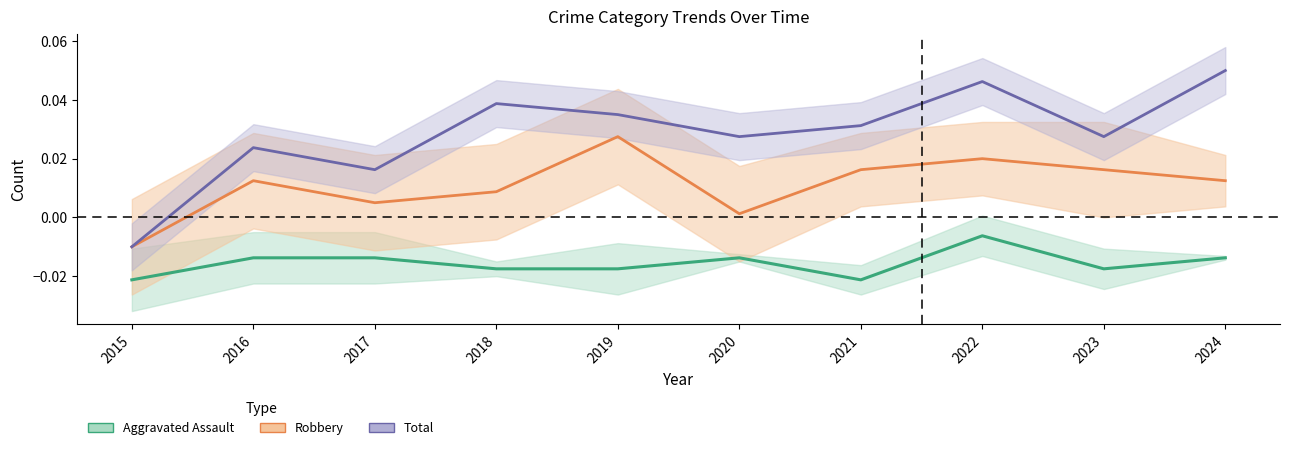

What are all the series names shown in the legend?

Aggravated Assault, Robbery, Total